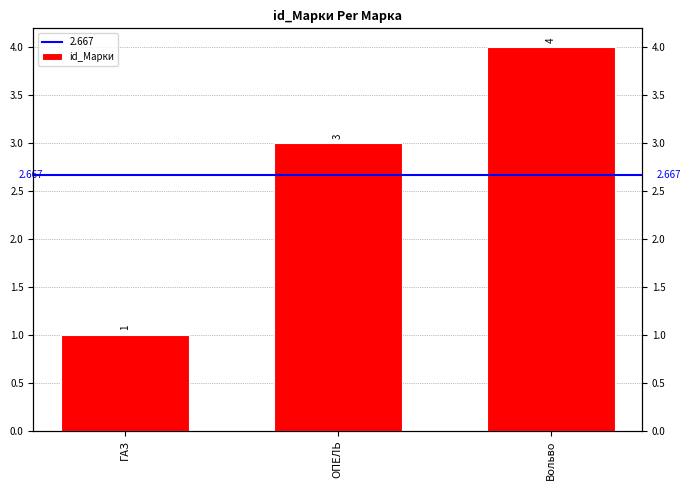

What is the sum of the values at ОПЕЛЬ and Вольво?

7